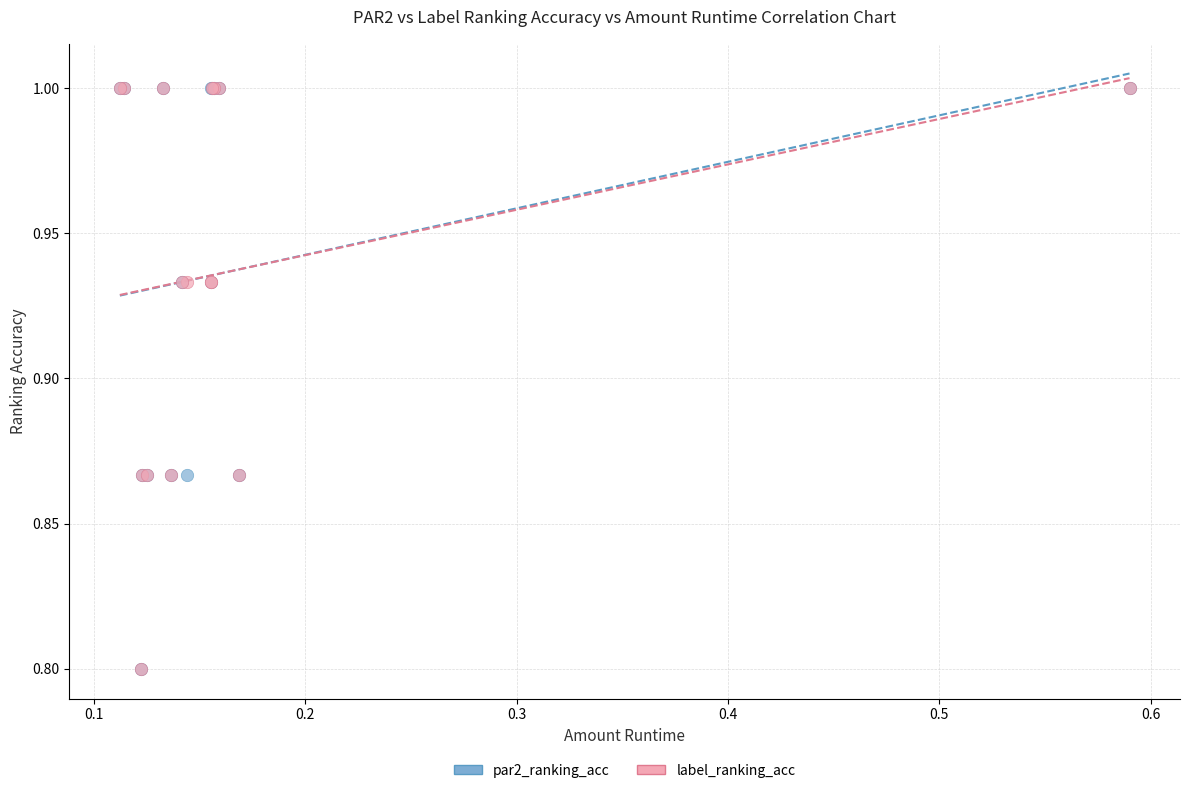

What are all the series names shown in the legend?

par2_ranking_acc, label_ranking_acc